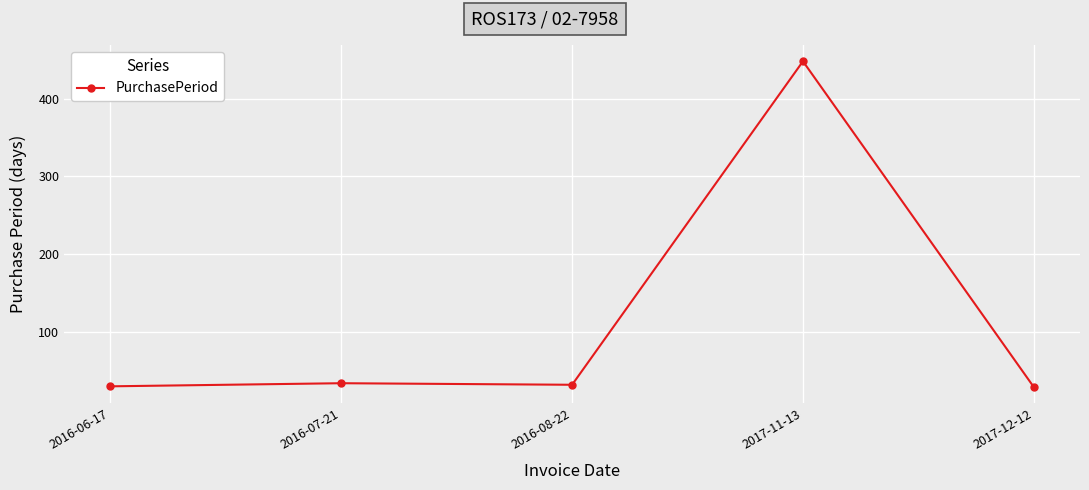

What is the greatest value displayed?

448